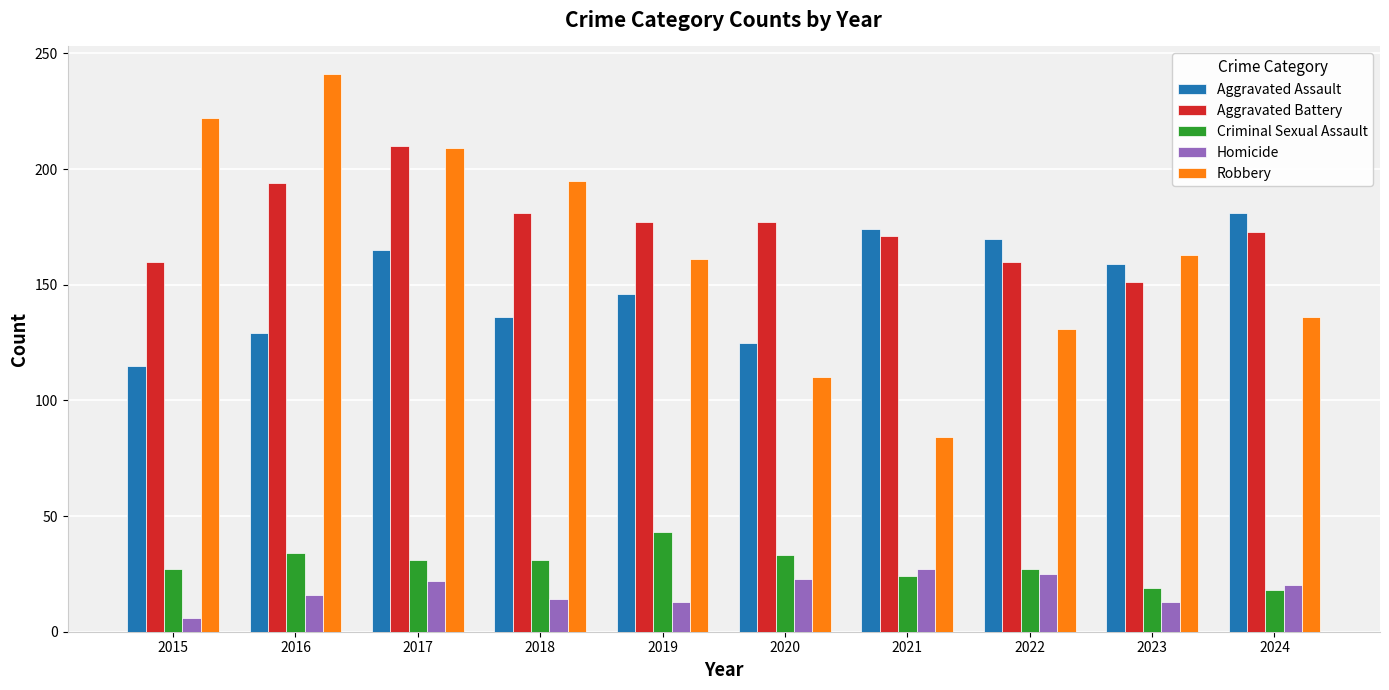

How many bars are there in total?

50